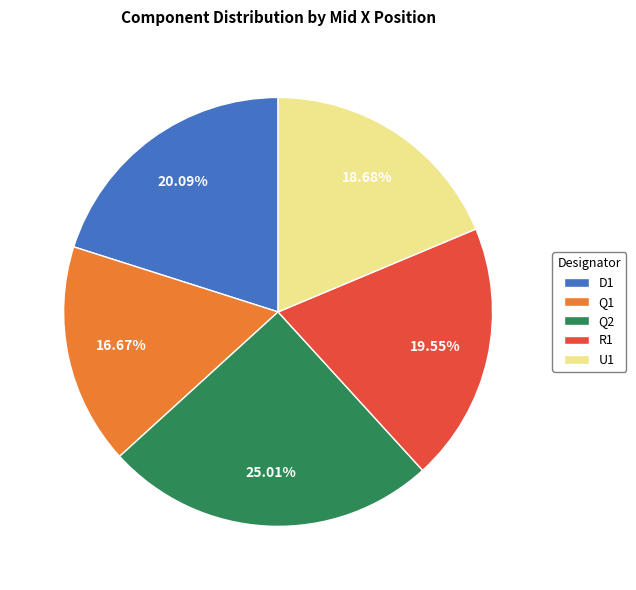

What portion of the pie excludes D1?

79.9%